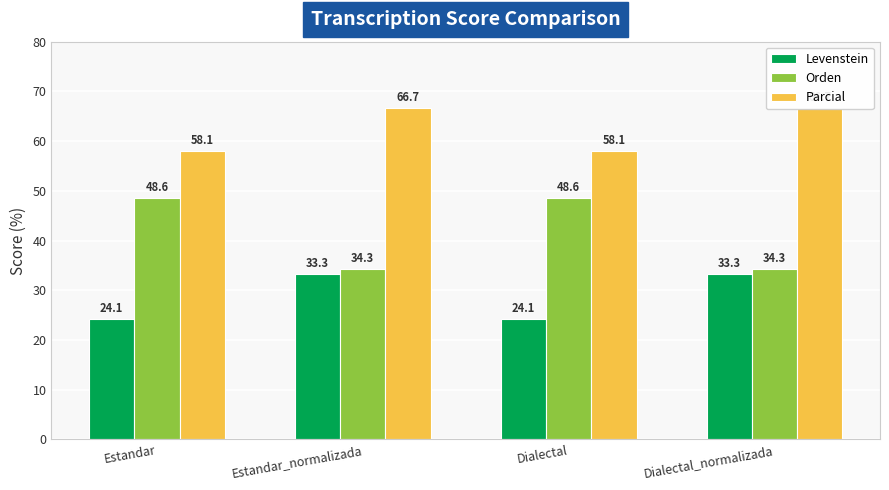

Which label corresponds to the largest value in the chart?

Estandar_normalizada